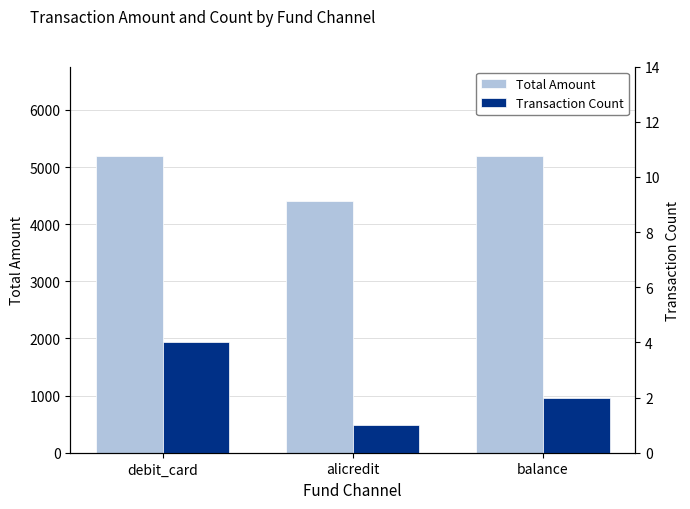

True or false: Transaction Count has a value of 2.0 at balance.

True